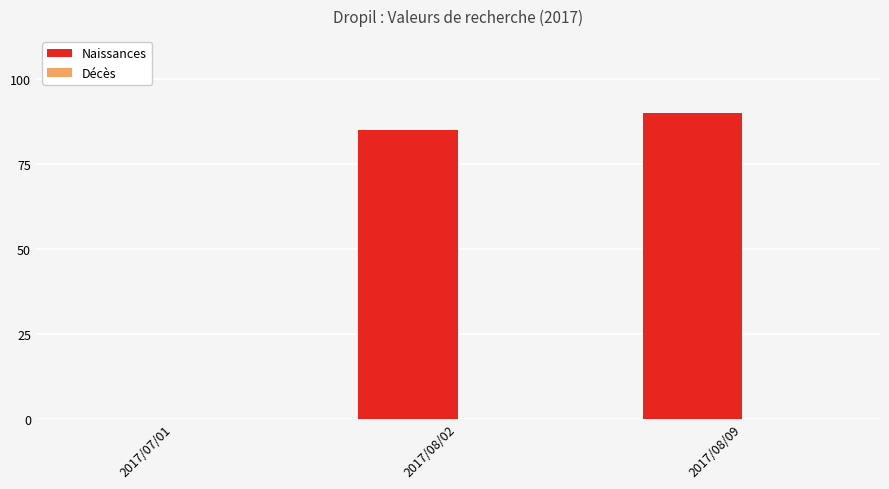

What is the sum of all values?

175